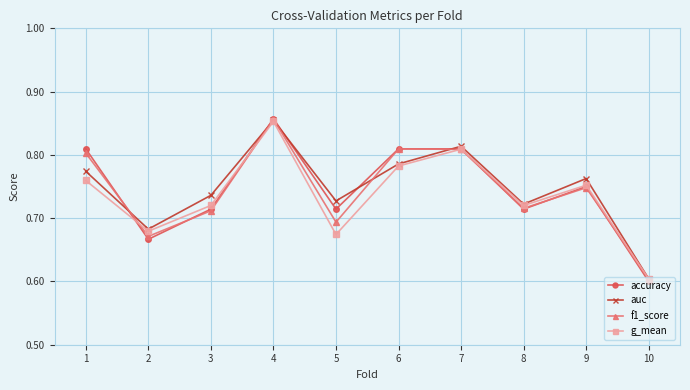

Is this an area chart (filled region under the line)?

No